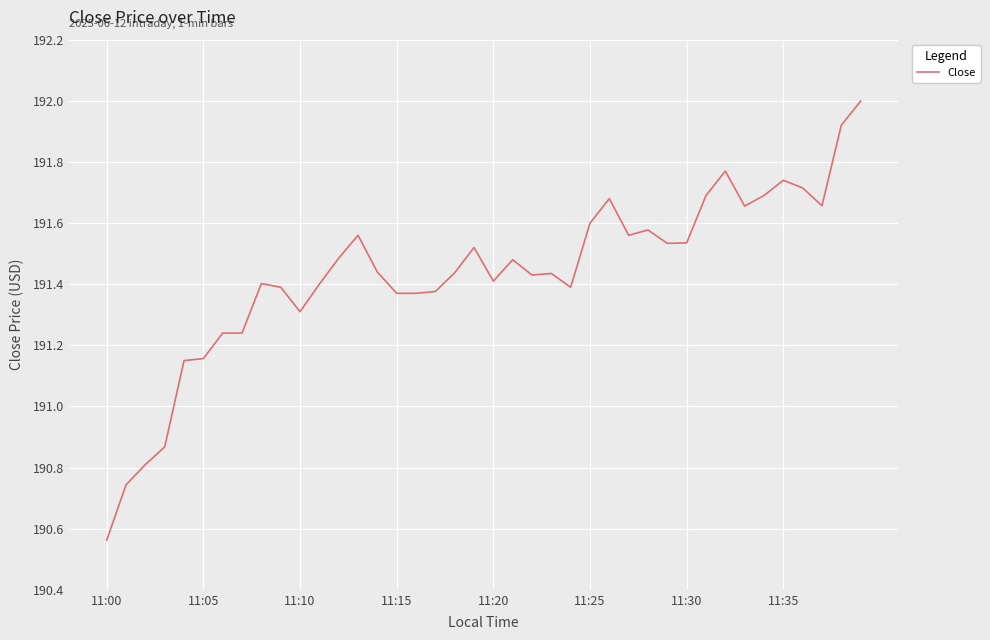

What is the greatest value displayed?

192.0